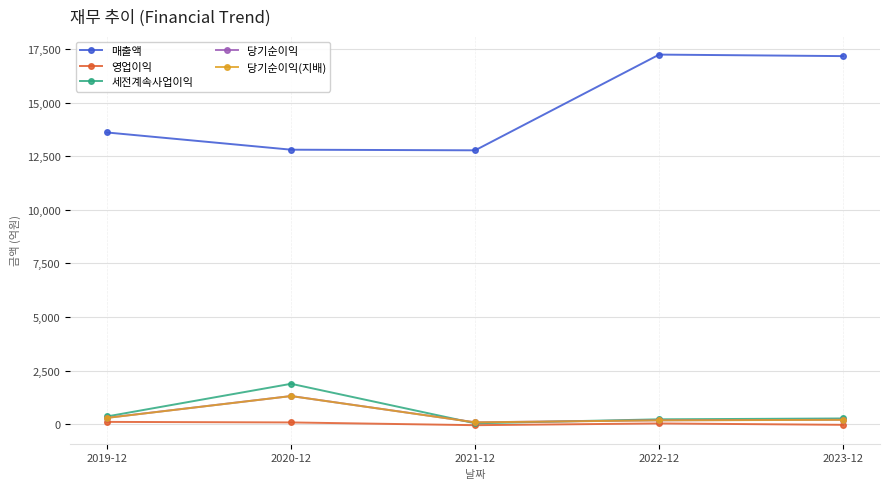

How many data points in 매출액 are less than 13610?

2